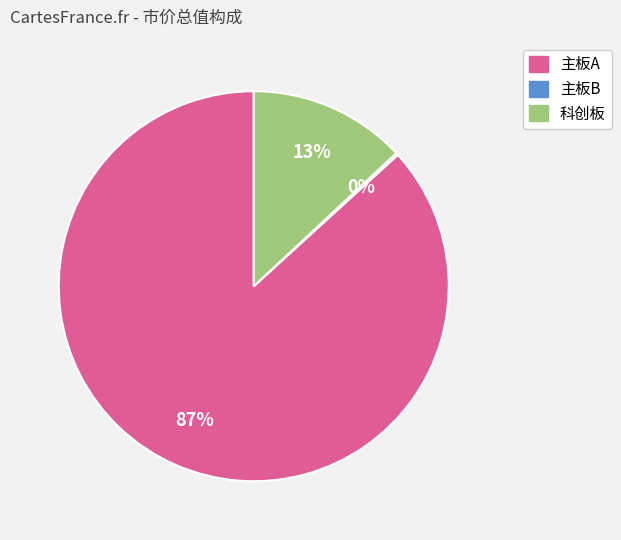

Does any single category account for the majority?

Yes